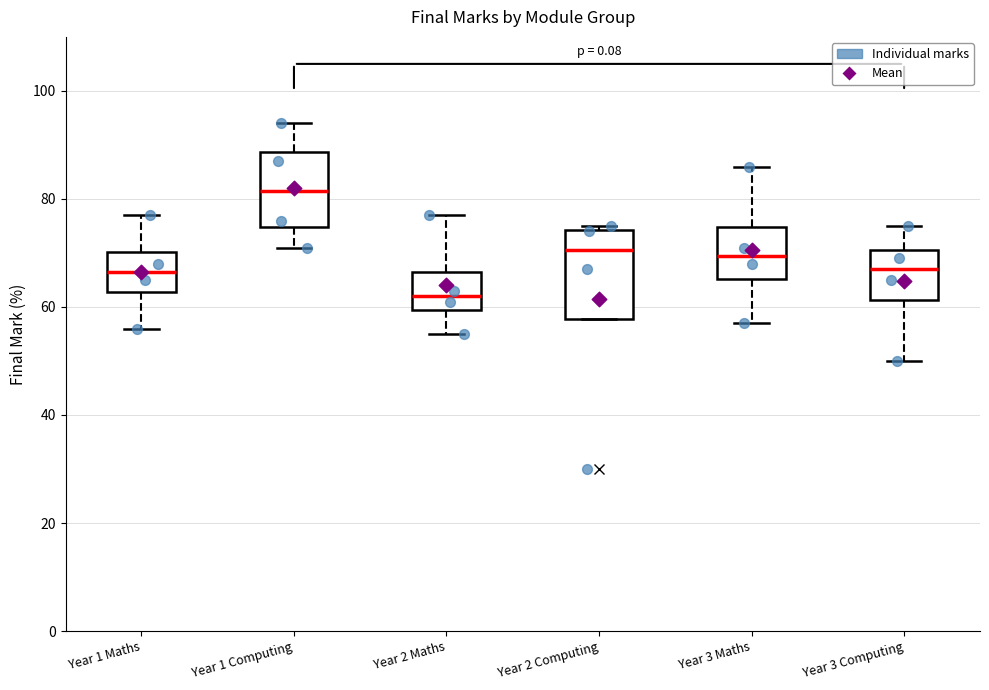

Where does the upper whisker of the box for Year 1 Maths end on the y-axis? The values are not printed on the chart, so give them approximately, as read against the axis.

78